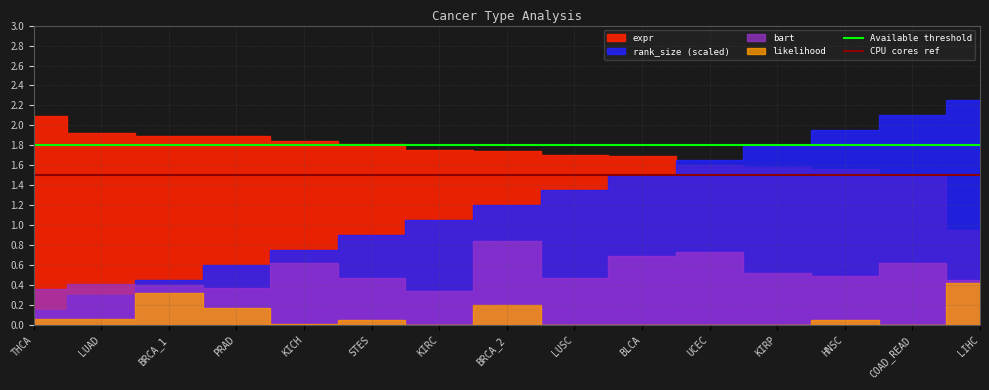

Is it true that CPU cores ref equals 1.5 at LUAD?

True